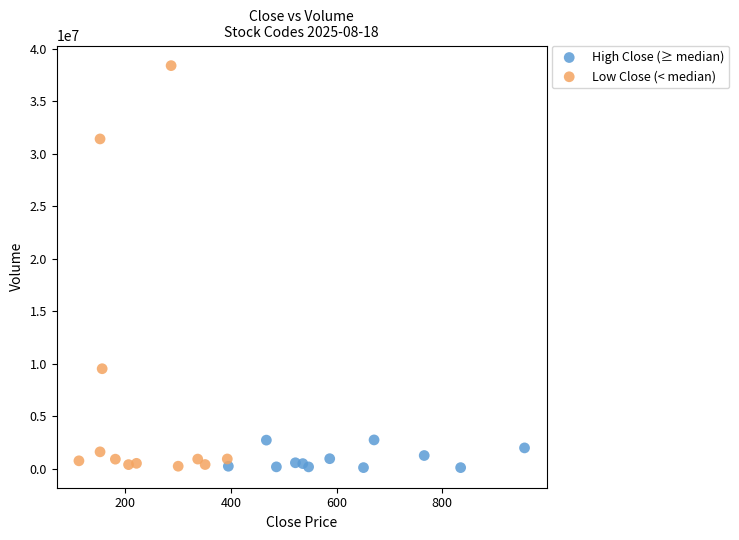

Which series has the widest spread of Y values?

Low Close (< median)